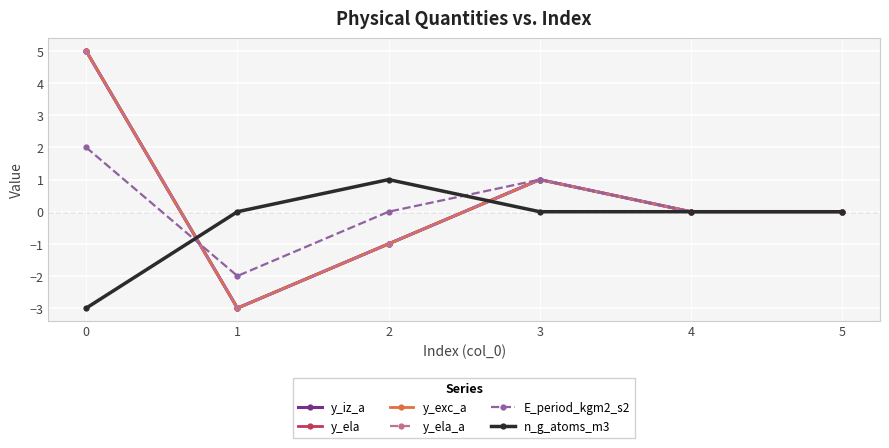

Does the chart have visible grid lines?

Yes